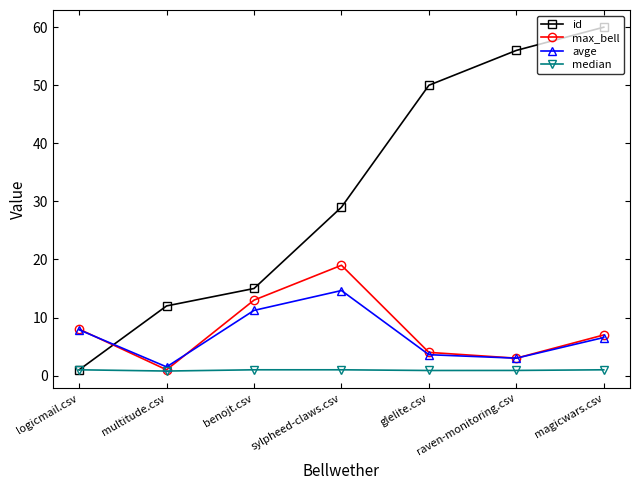

What is the difference between the maximum and minimum values in the id series?

59.0